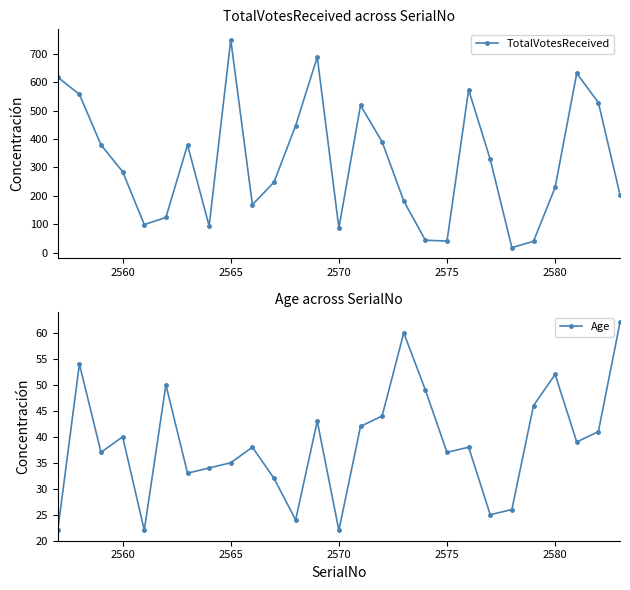

True or false: TotalVotesReceived has more than 1 interior local peaks.

True